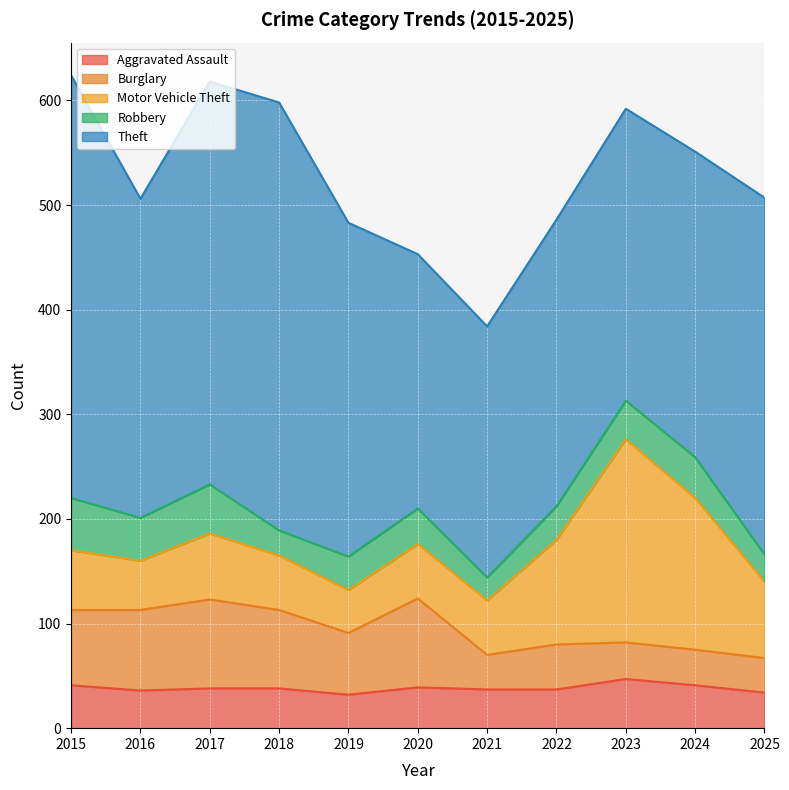

True or false: Motor Vehicle Theft has a value of 194 at 2023.

True